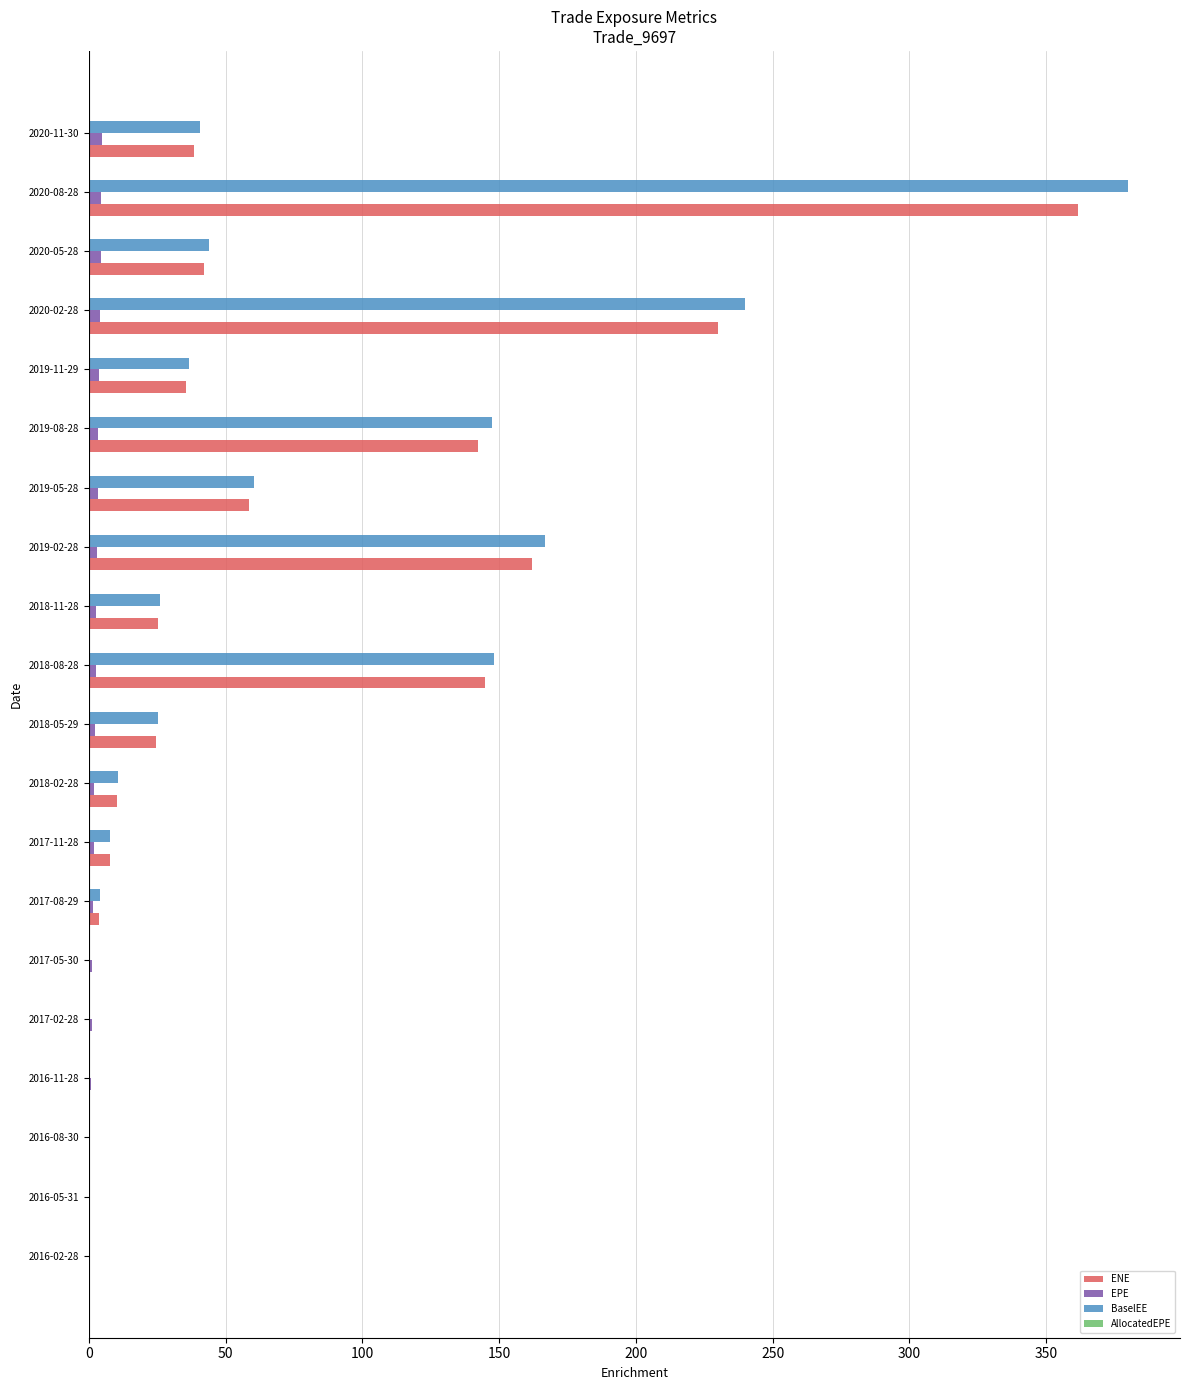

The value of BaselEE at 2020-02-28 is 312.0. True or false?

False